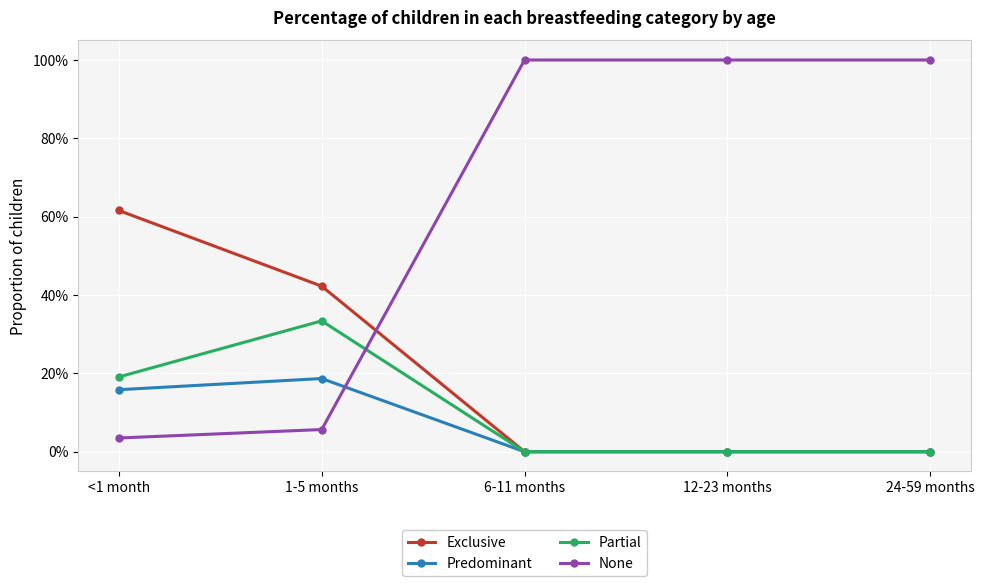

Where do None and Partial first cross each other?

1-5 months and 6-11 months